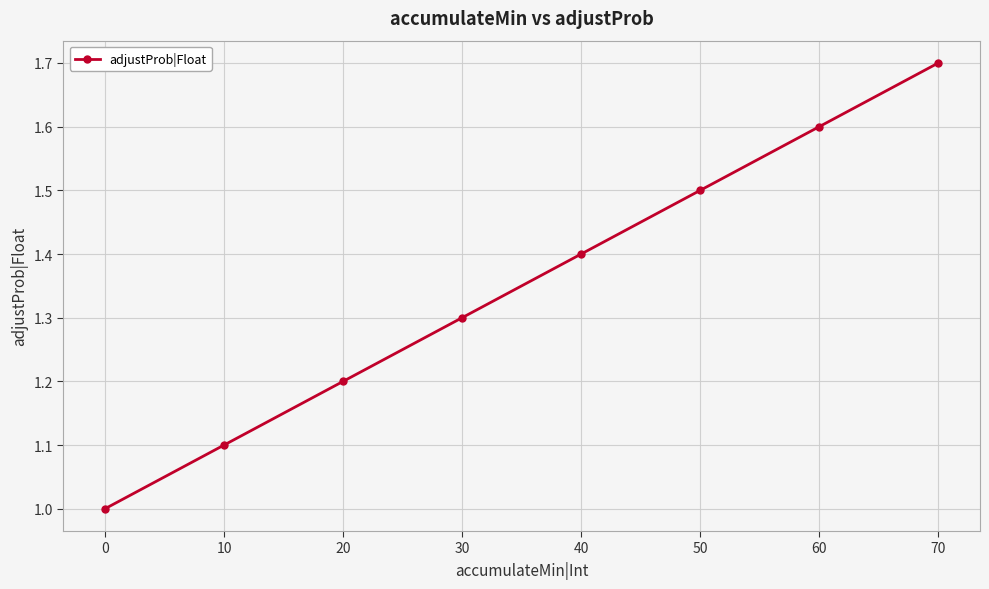

What is the value of the 2nd point from the left?

1.1